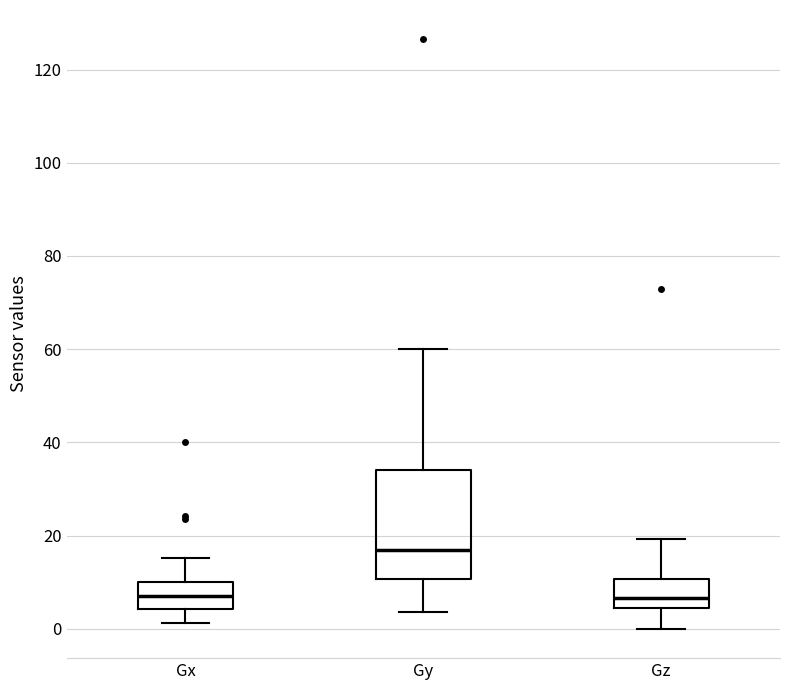

Which box is the tallest, from its lower edge to its upper edge?

Gy